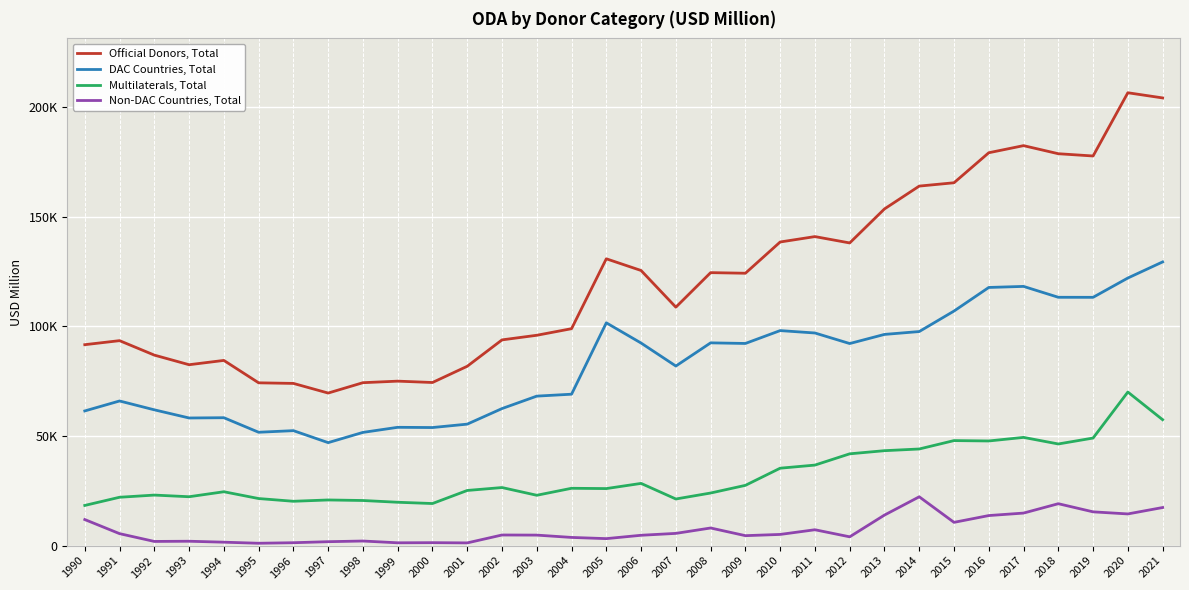

What is the difference between the second highest and second lowest values in the Non-DAC Countries, Total series?

17867.9